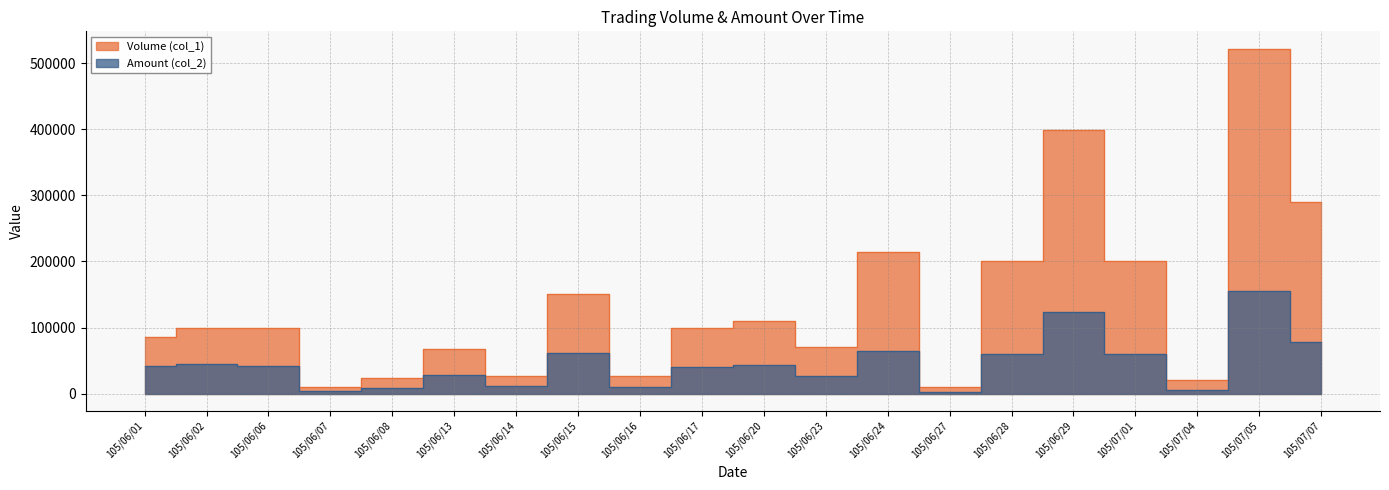

What is the greatest value displayed?

522000